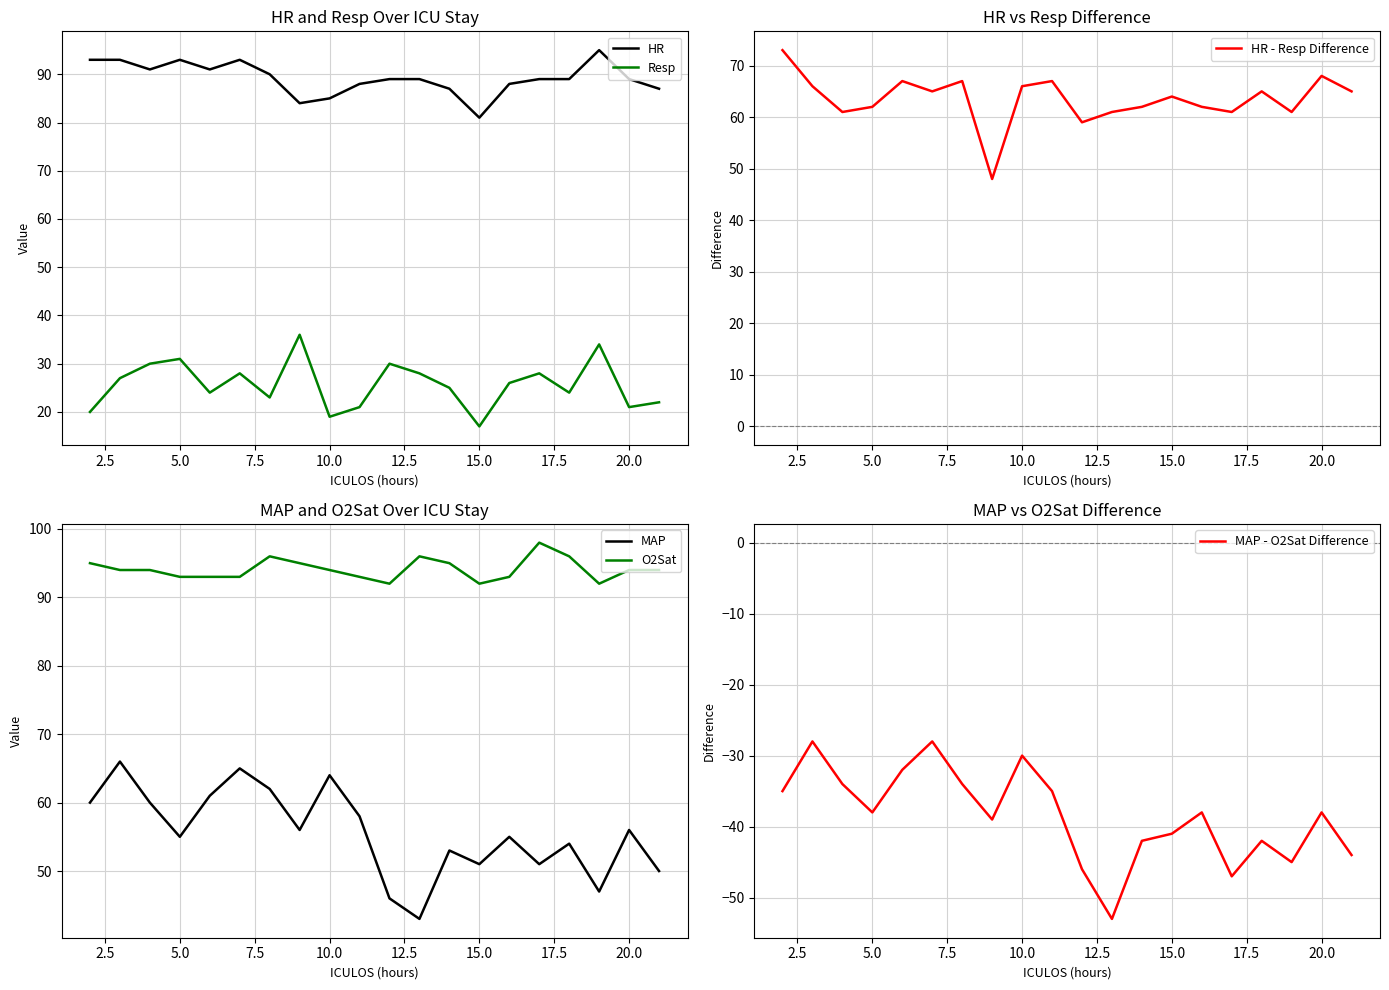

What is the lowest value of the Resp series?

17